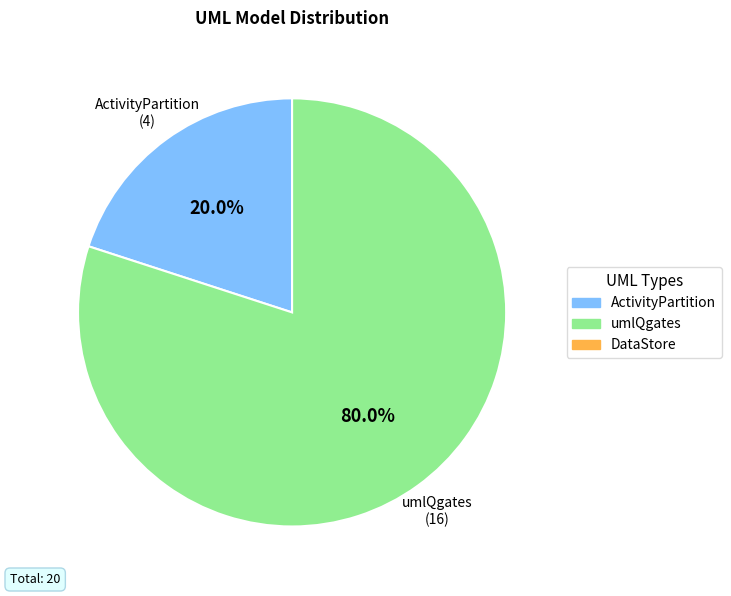

Is there a majority slice in this chart?

Yes